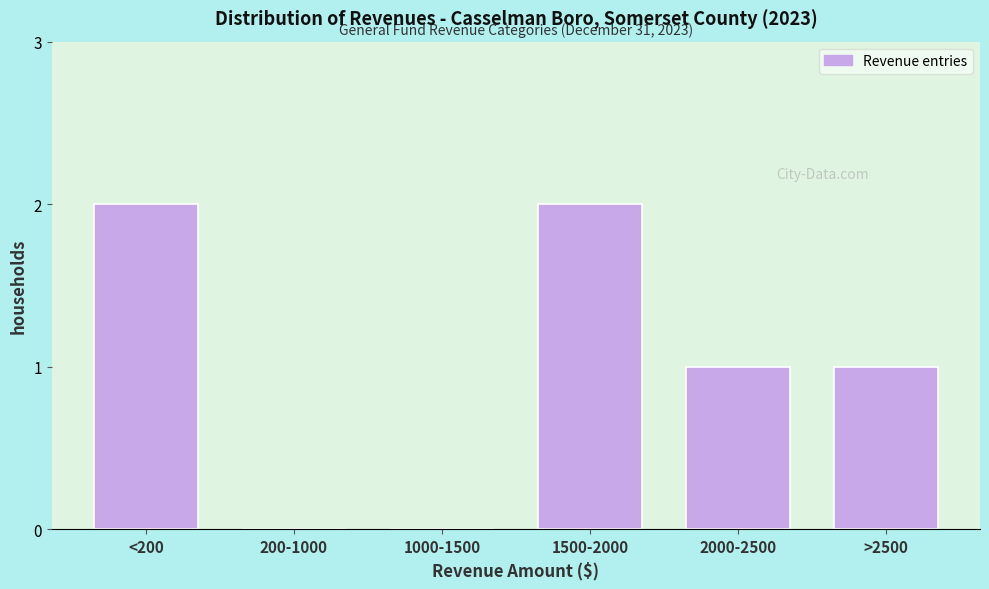

Reading left to right, list all the values displayed in this chart.

<200=2	200-1000=0	1000-1500=0	1500-2000=2	2000-2500=1	>2500=1